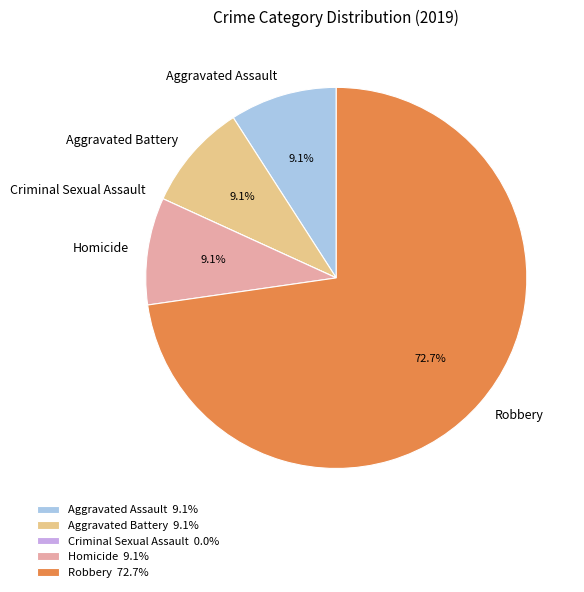

What portion of the pie excludes Homicide?

90.9%